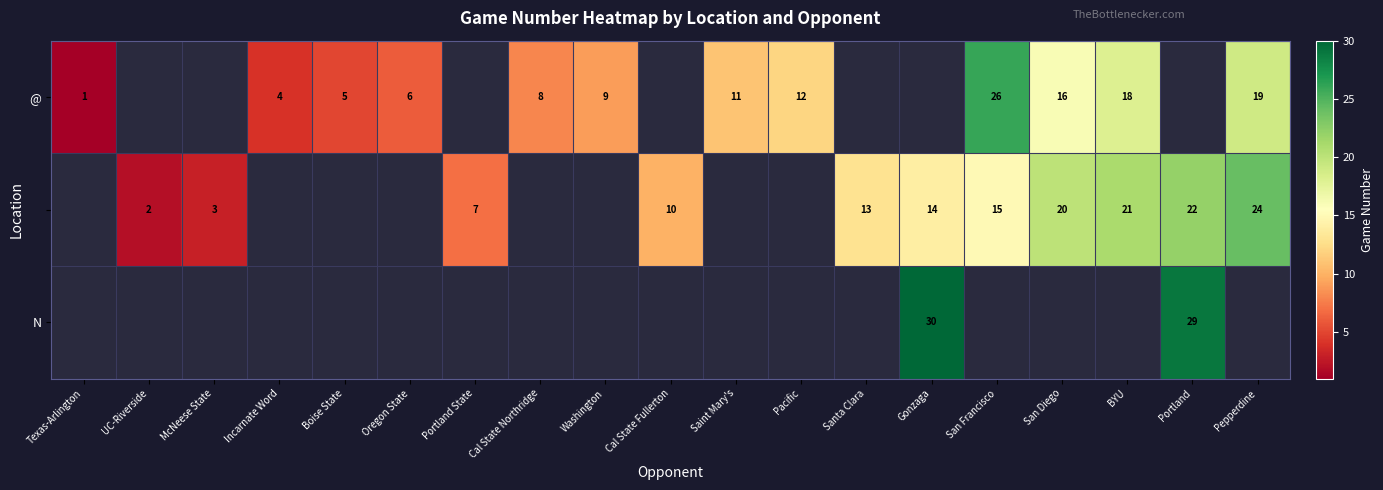

What is the maximum value shown in the chart?

30.0